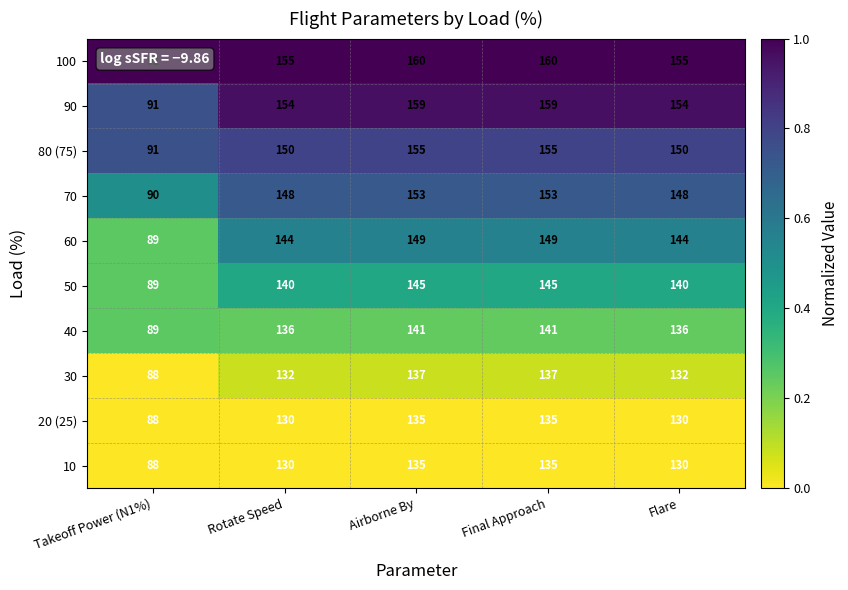

What is the spread (max minus min) of values at Takeoff Power (N1%)?

4